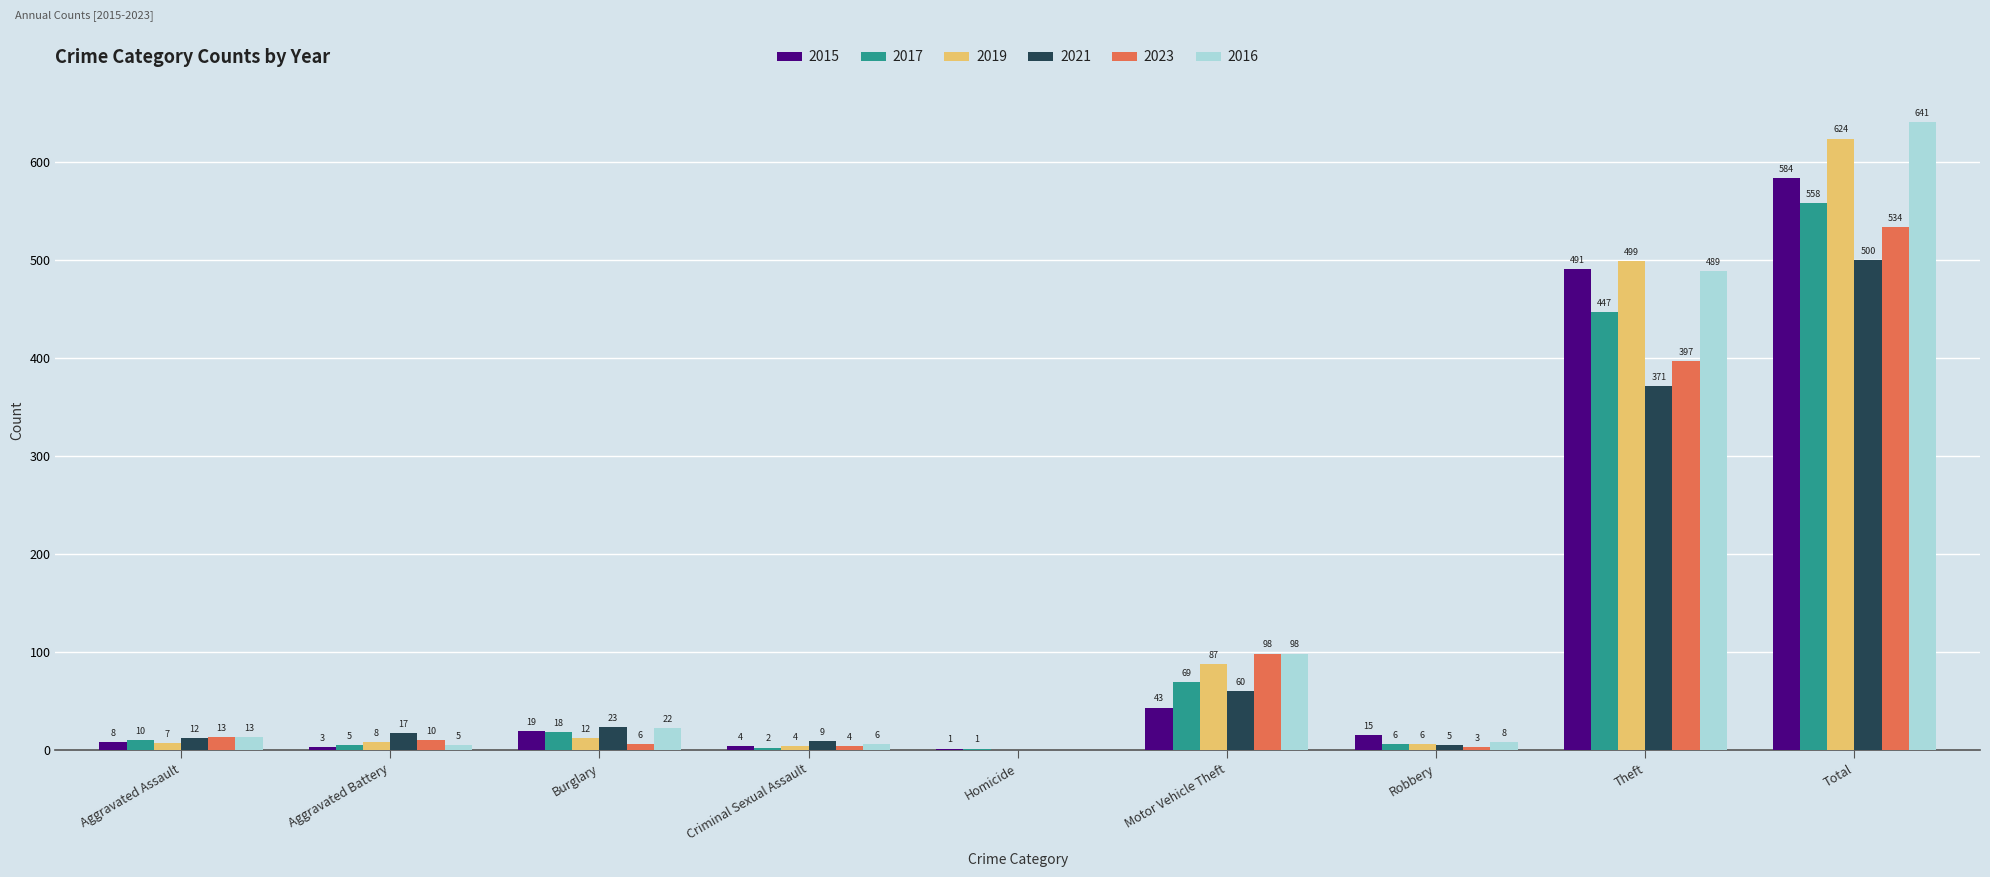

Is it true that 2023 equals 129 at Motor Vehicle Theft?

False